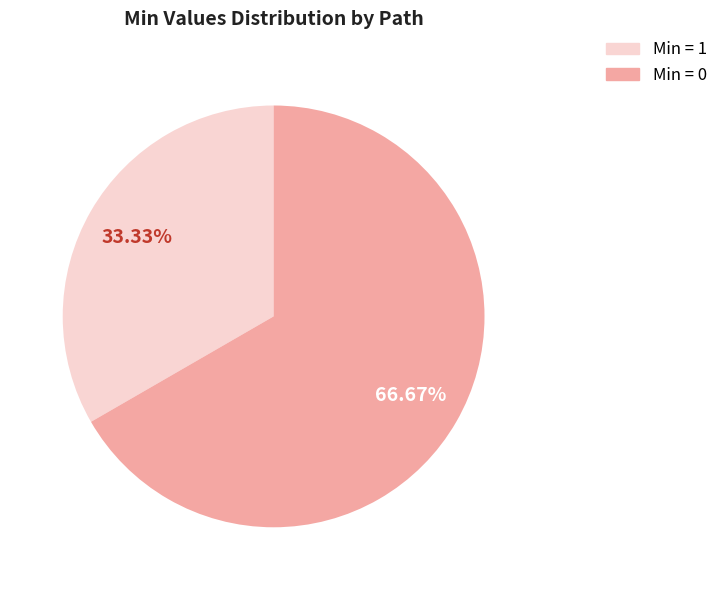

Is there a majority slice in this chart?

Yes